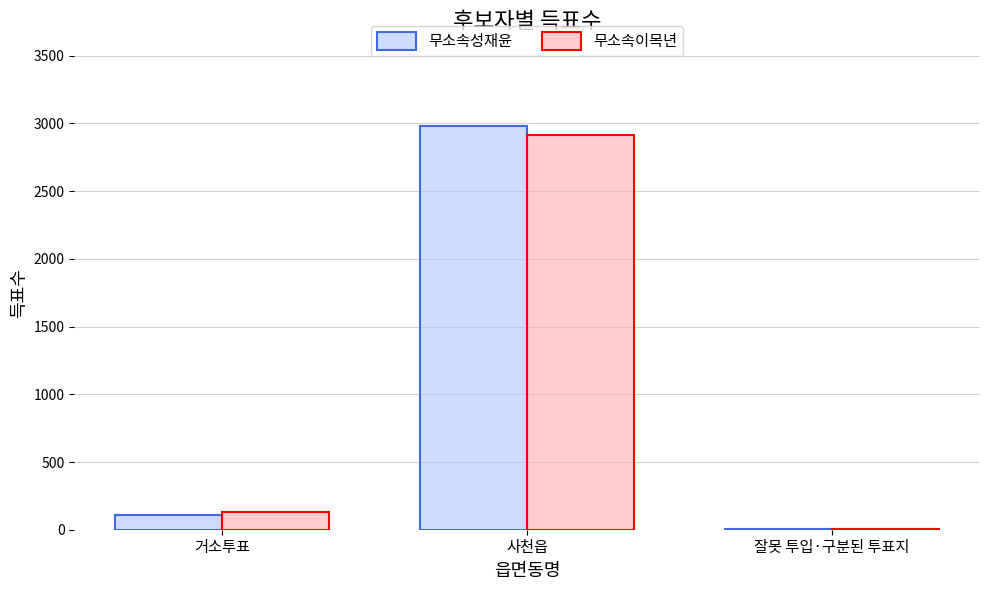

Reading right to left, list all the values displayed in this chart.

무소속성재윤: 4	2985	109
무소속이목년: 6	2915	129